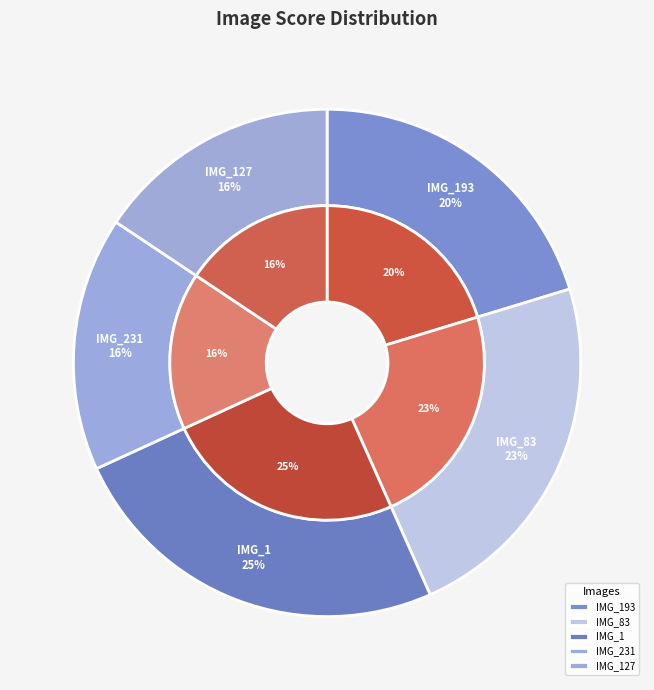

How many slices are in this pie chart?

5